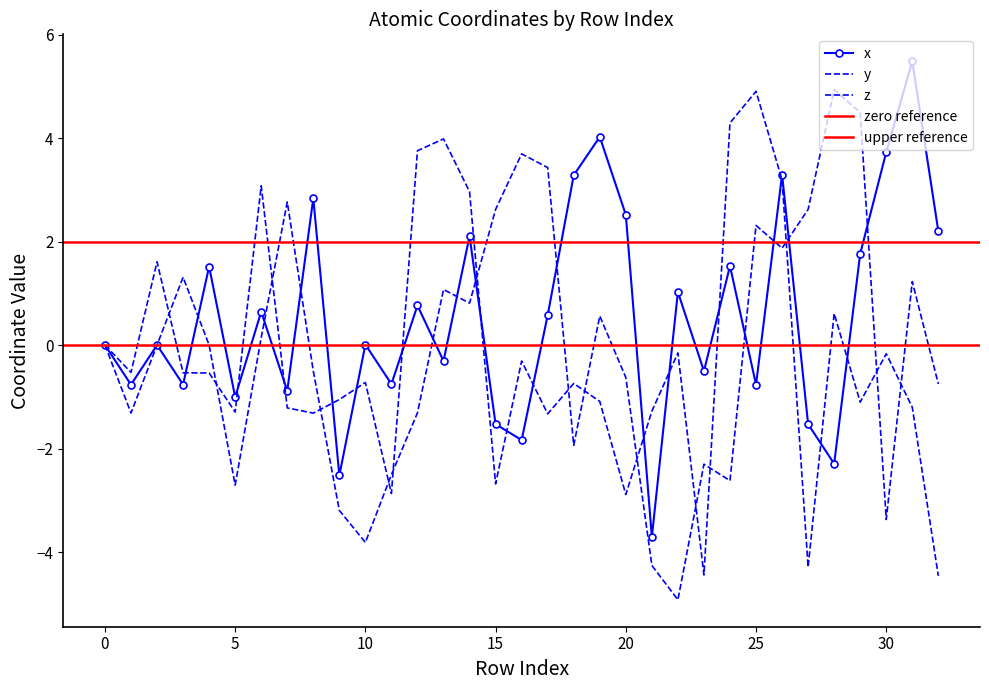

Reading left to right, what are all the values shown in this chart?

x: 0.0	-0.8	-0.0	-0.8	1.5	-1.0	0.6	-0.9	2.8	-2.5	0.0	-0.8	0.8	-0.3	2.1	-1.5	-1.8	0.6	3.3	4.0	2.5	-3.7	1.0	-0.5	1.5	-0.8	3.3	-1.5	-2.3	1.8	3.7	5.5	2.2
y: 0.0	-1.3	0.0	1.3	-0.0	-2.7	0.1	2.8	-0.5	-3.2	-3.8	-2.5	-1.3	1.1	0.8	2.6	3.7	3.4	-1.9	0.6	-0.6	-4.3	-4.9	-2.3	-2.6	2.3	1.9	2.6	4.9	4.5	-3.4	1.2	-0.8
z: 0.0	-0.5	1.6	-0.5	-0.5	-1.3	3.1	-1.2	-1.3	-1.1	-0.7	-2.9	3.8	4.0	3.0	-2.7	-0.3	-1.3	-0.7	-1.1	-2.9	-1.3	-0.2	-4.4	4.3	4.9	3.2	-4.3	0.6	-1.1	-0.2	-1.2	-4.5